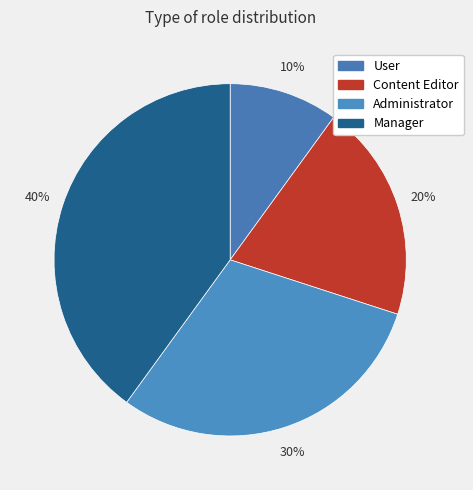

How many slices are in this pie chart?

4